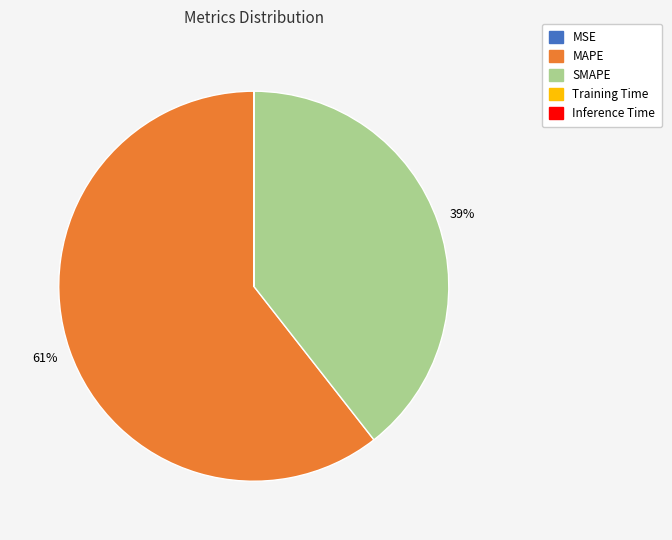

True or false: MAPE accounts for 69% of the total.

False